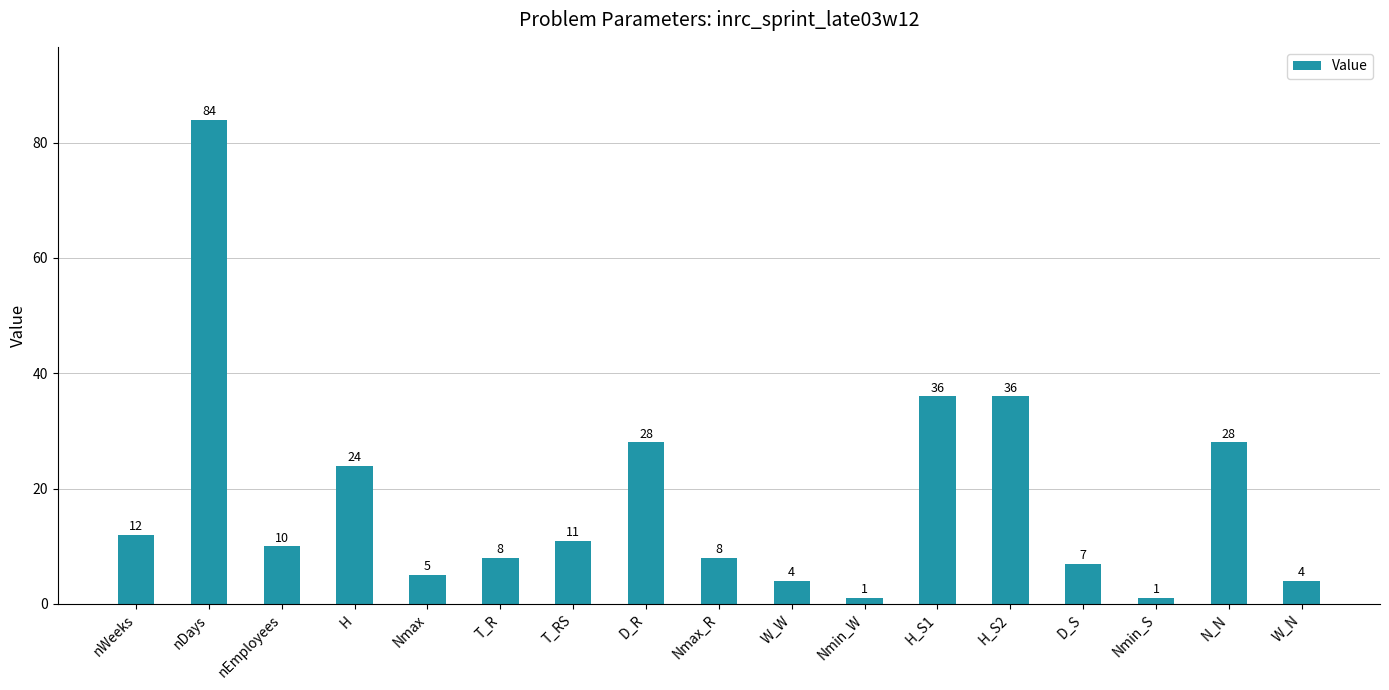

How many data points does each series have?

17